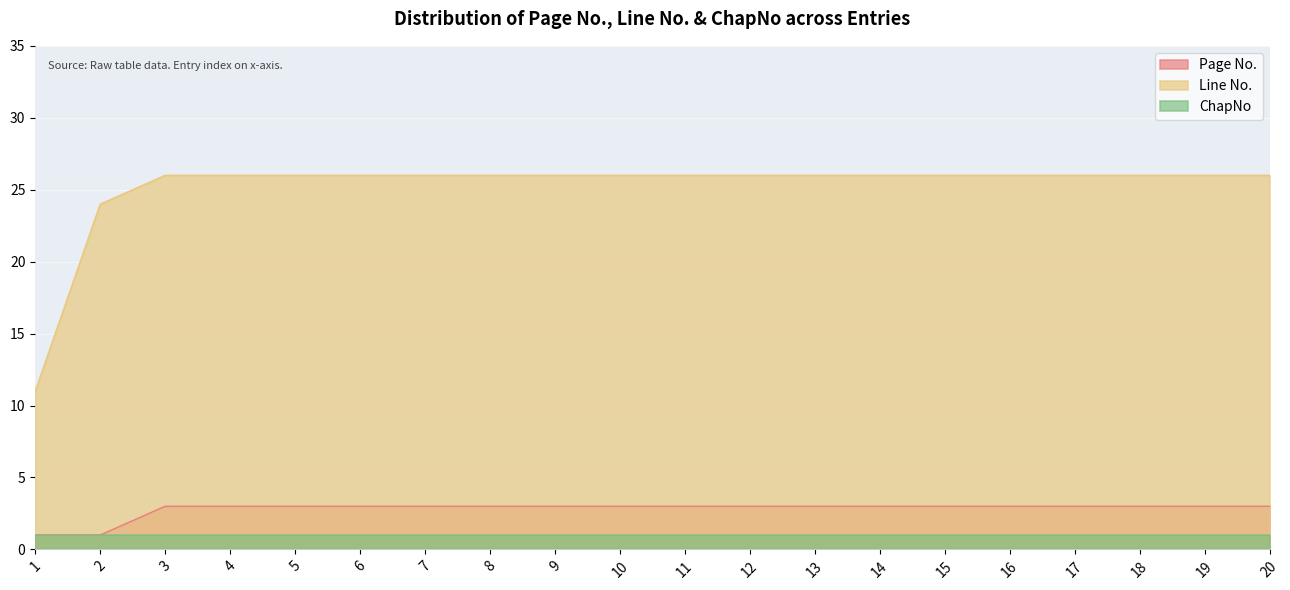

What is the minimum value for Line No.?

11